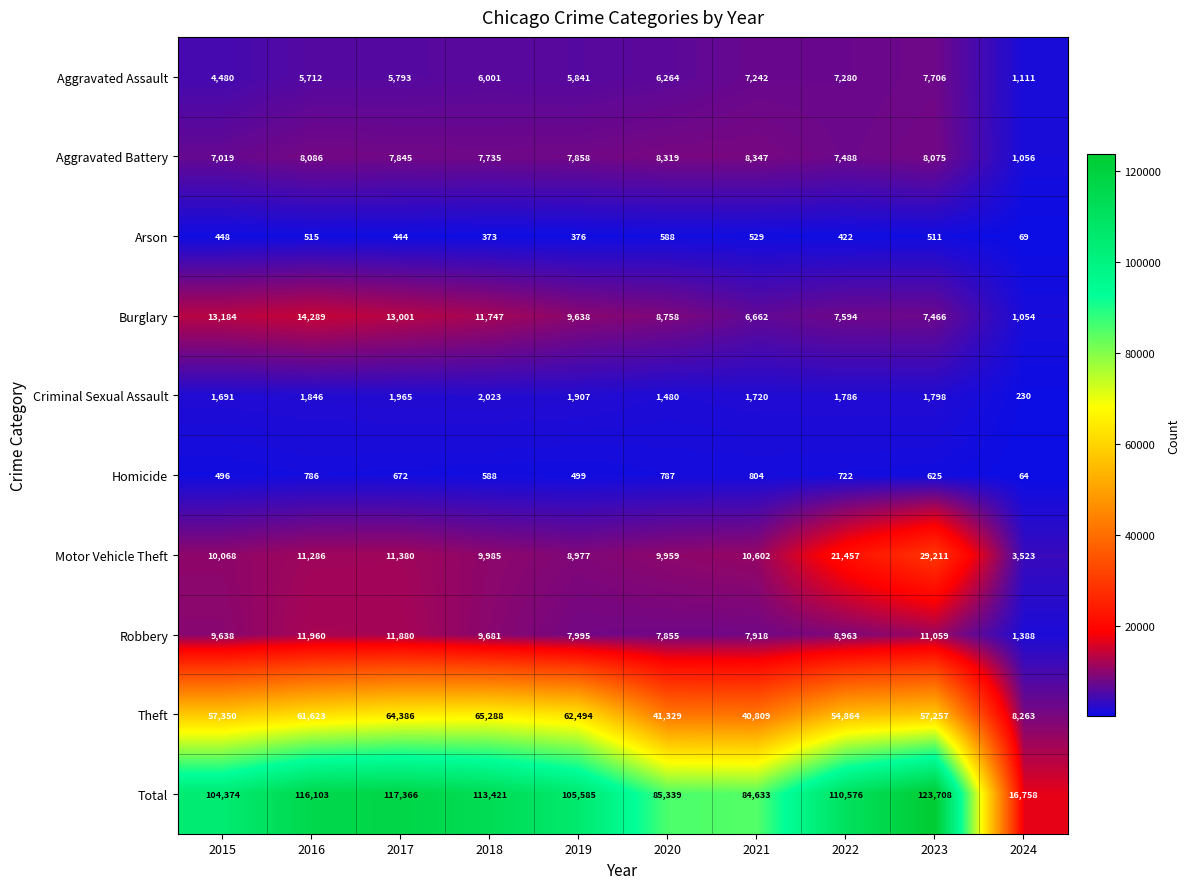

Which label corresponds to the smallest value in the chart?

2024